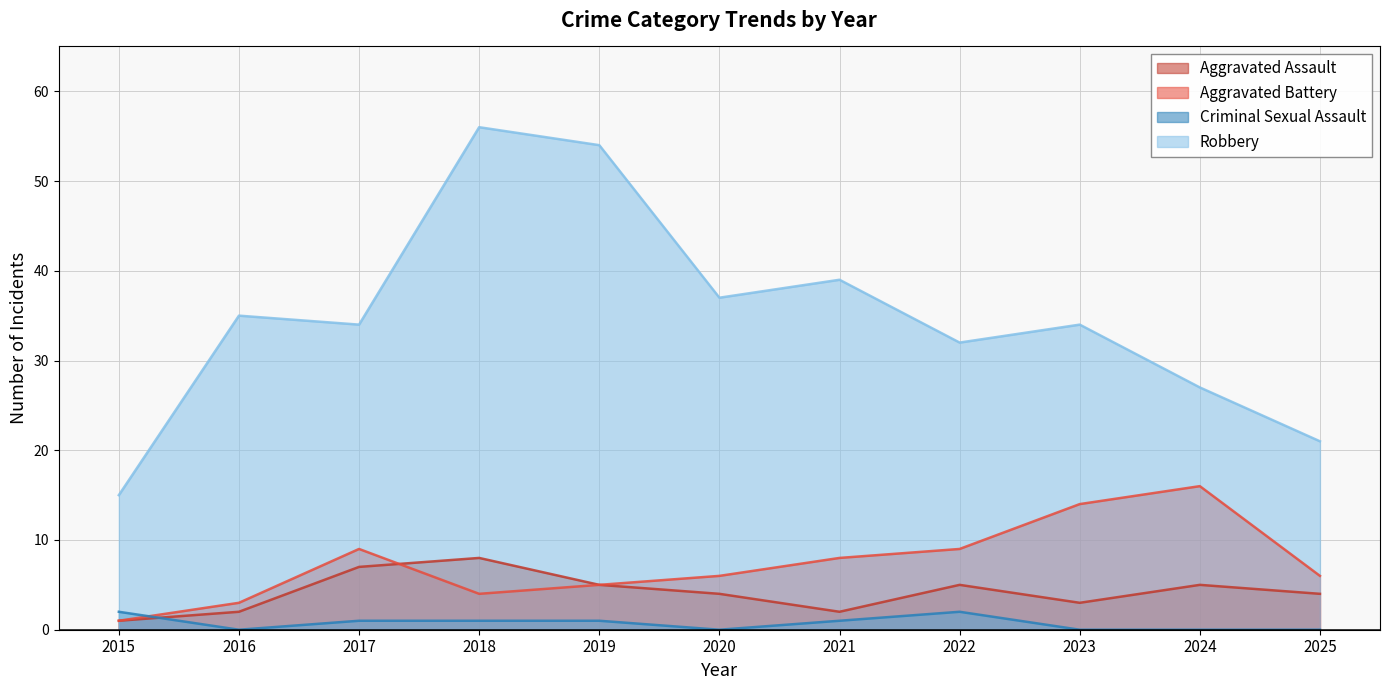

Does the chart display data point markers on the line(s)?

No